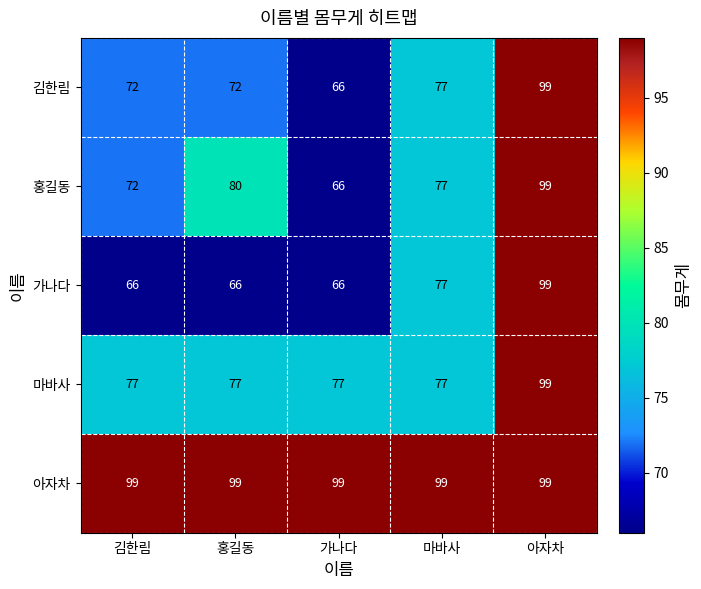

The 아자차 series shows 54 at 마바사. True or false?

False